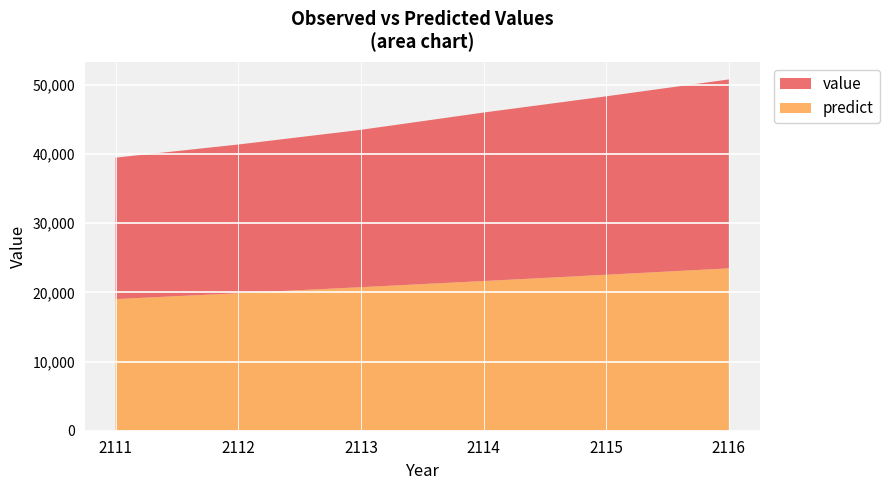

Reading left to right, extract all data points from this chart.

value: 20445.8	21491.8	22745.0	24352.8	25791.7	27303.1
predict: 19028.5	19879.7	20749.9	21639.1	22547.1	23474.1